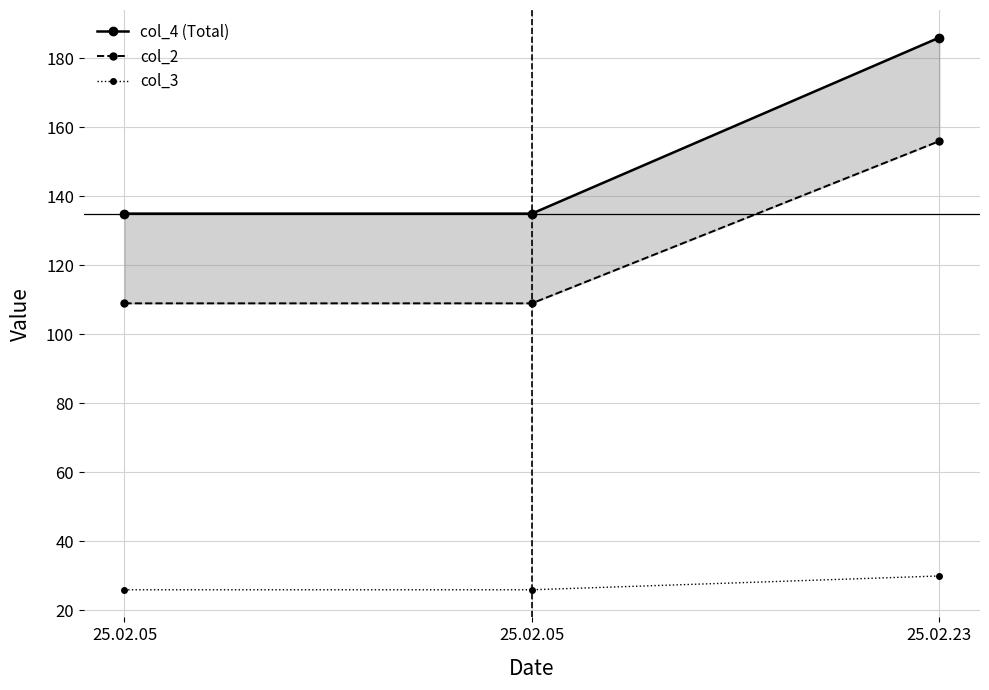

What are all the series names shown in the legend?

col_4 (Total), col_2, col_3